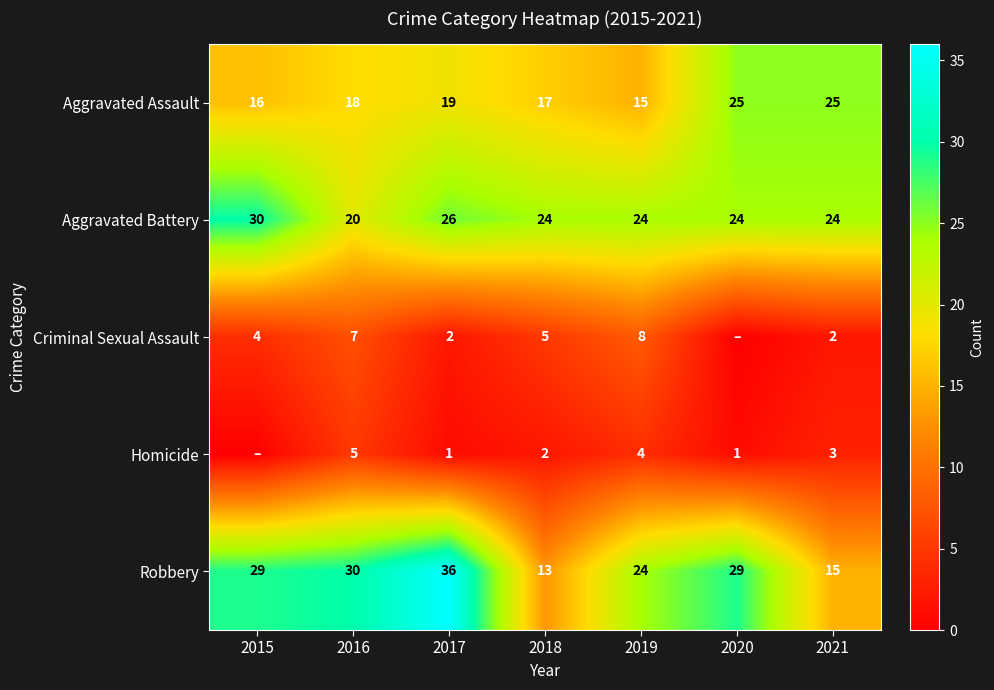

What is the spread (max minus min) of values at 2020?

29